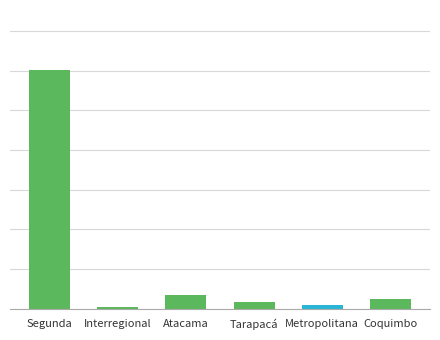

What is the value of the 2nd bar from the left?

19.4